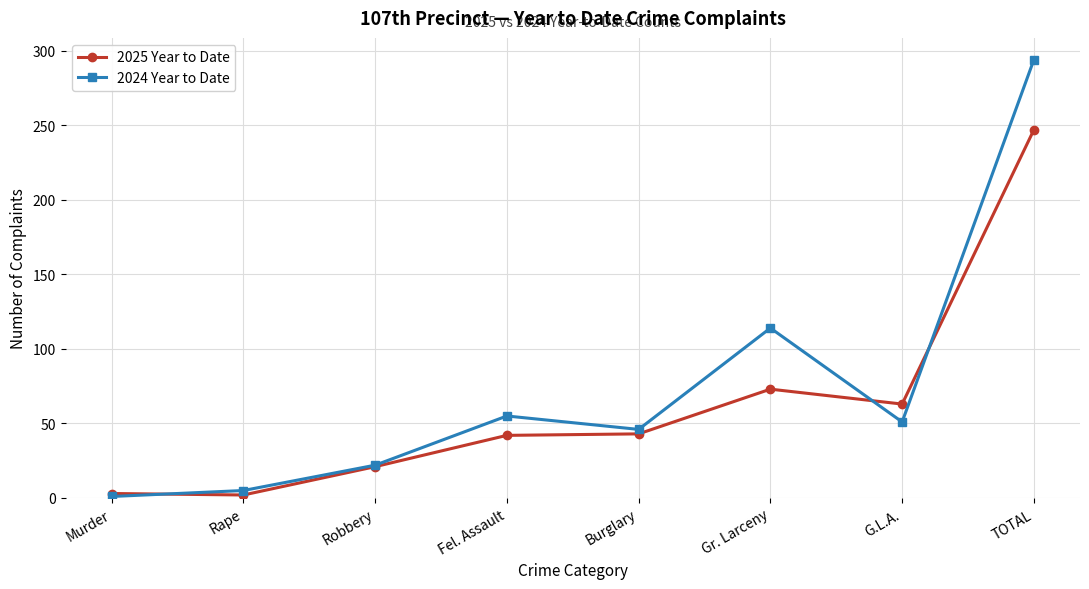

What is the total value across all series at G.L.A.?

114